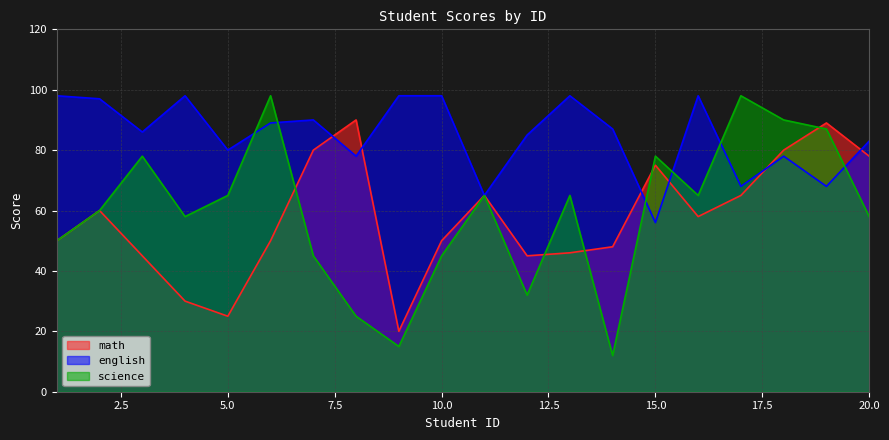

Reading left to right, list all the values displayed in this chart.

math: 1=50	2=60	3=45	4=30	5=25	6=50	7=80	8=90	9=20	10=50	11=65	12=45	13=46	14=48	15=75	16=58	17=65	18=80	19=89	20=78
english: 1=98	2=97	3=86	4=98	5=80	6=89	7=90	8=78	9=98	10=98	11=65	12=85	13=98	14=87	15=56	16=98	17=68	18=78	19=68	20=83
science: 1=50	2=60	3=78	4=58	5=65	6=98	7=45	8=25	9=15	10=45	11=65	12=32	13=65	14=12	15=78	16=65	17=98	18=90	19=87	20=58